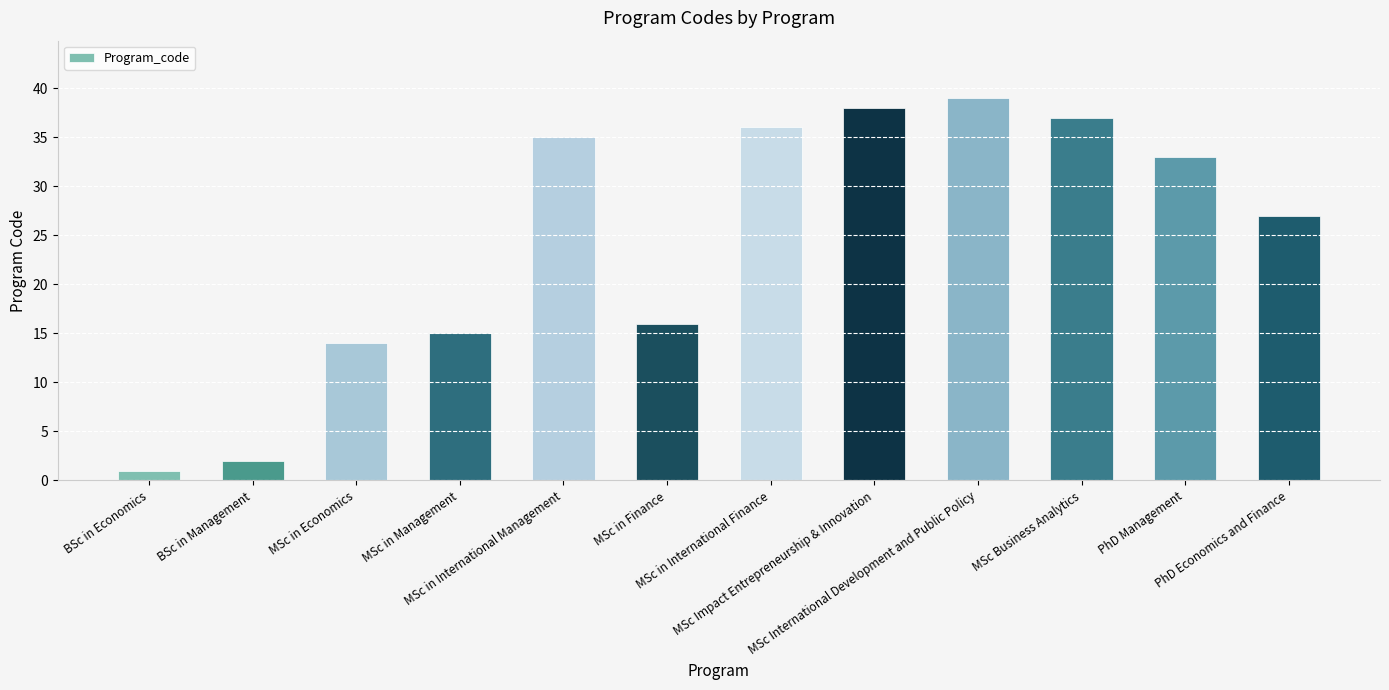

What is the sum of the values at PhD Economics and Finance and MSc International Development and Public Policy?

66